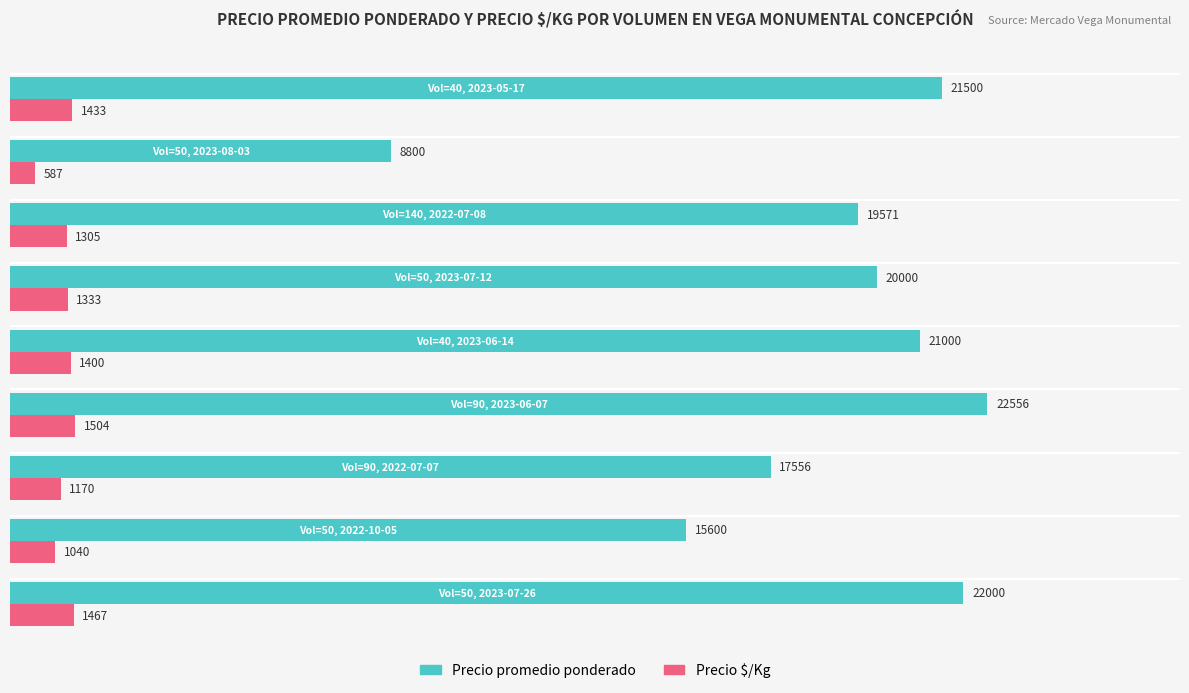

At how many categories does at least one series exceed 9335?

8